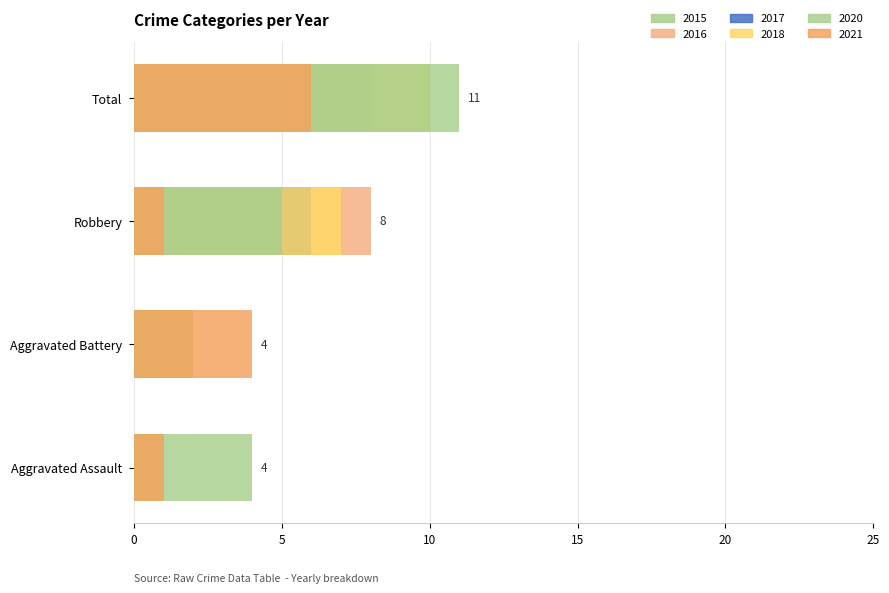

What is the lowest value of the 2021 series?

1